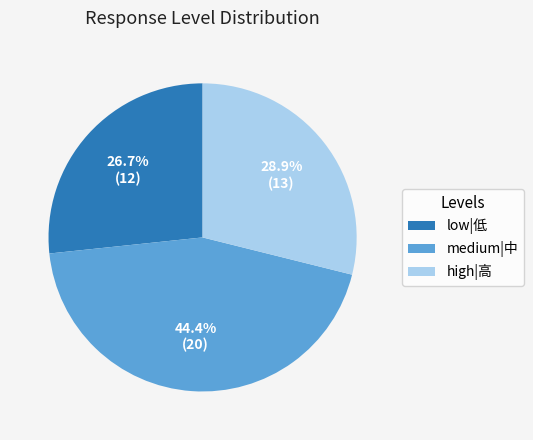

What is the ratio of the value at low|低 to the value at high|高?

0.9